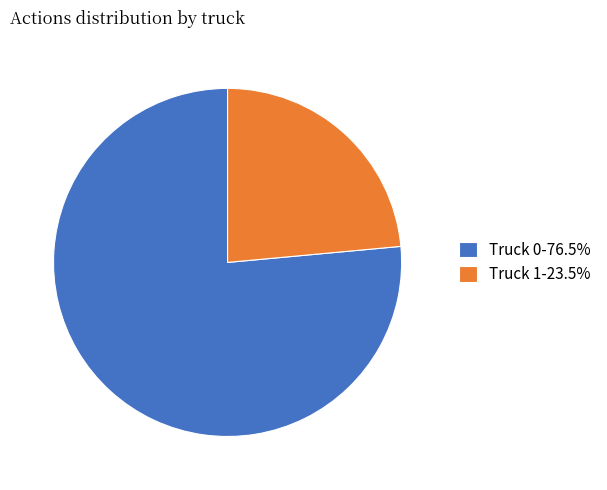

Which has a higher value, Truck 0 or Truck 1?

Truck 0